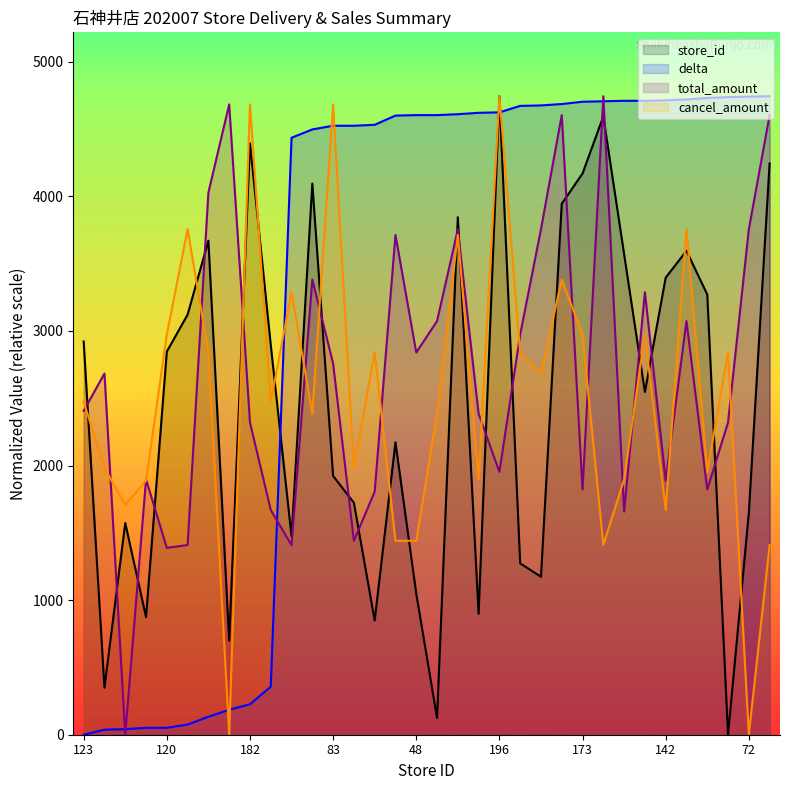

How many data points in cancel_amount are less than 2474?

16